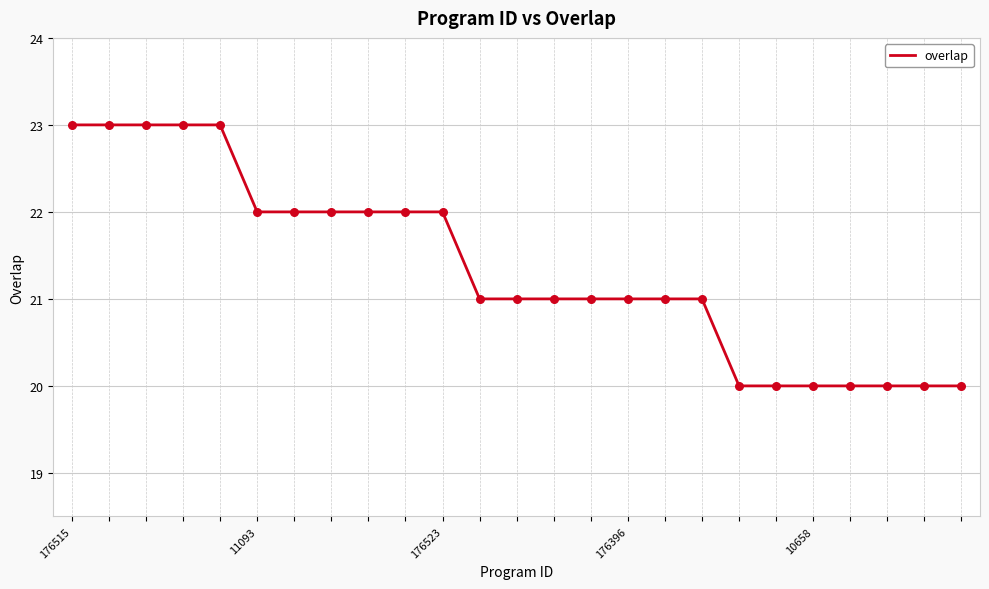

What is the smallest value displayed?

20